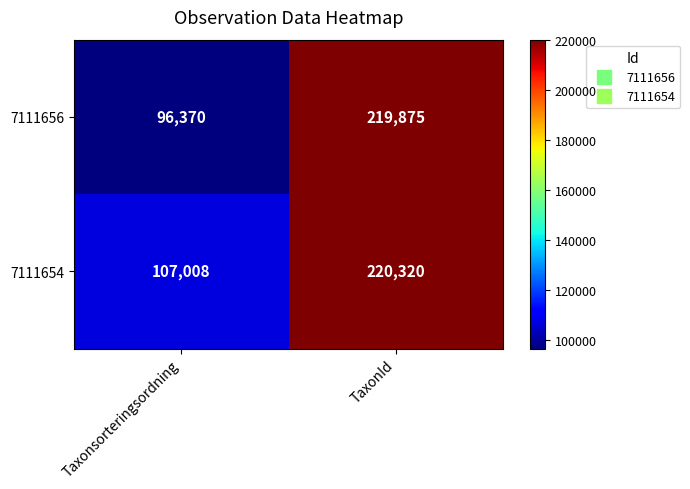

What is the difference between the highest and lowest values at Taxonsorteringsordning?

10638